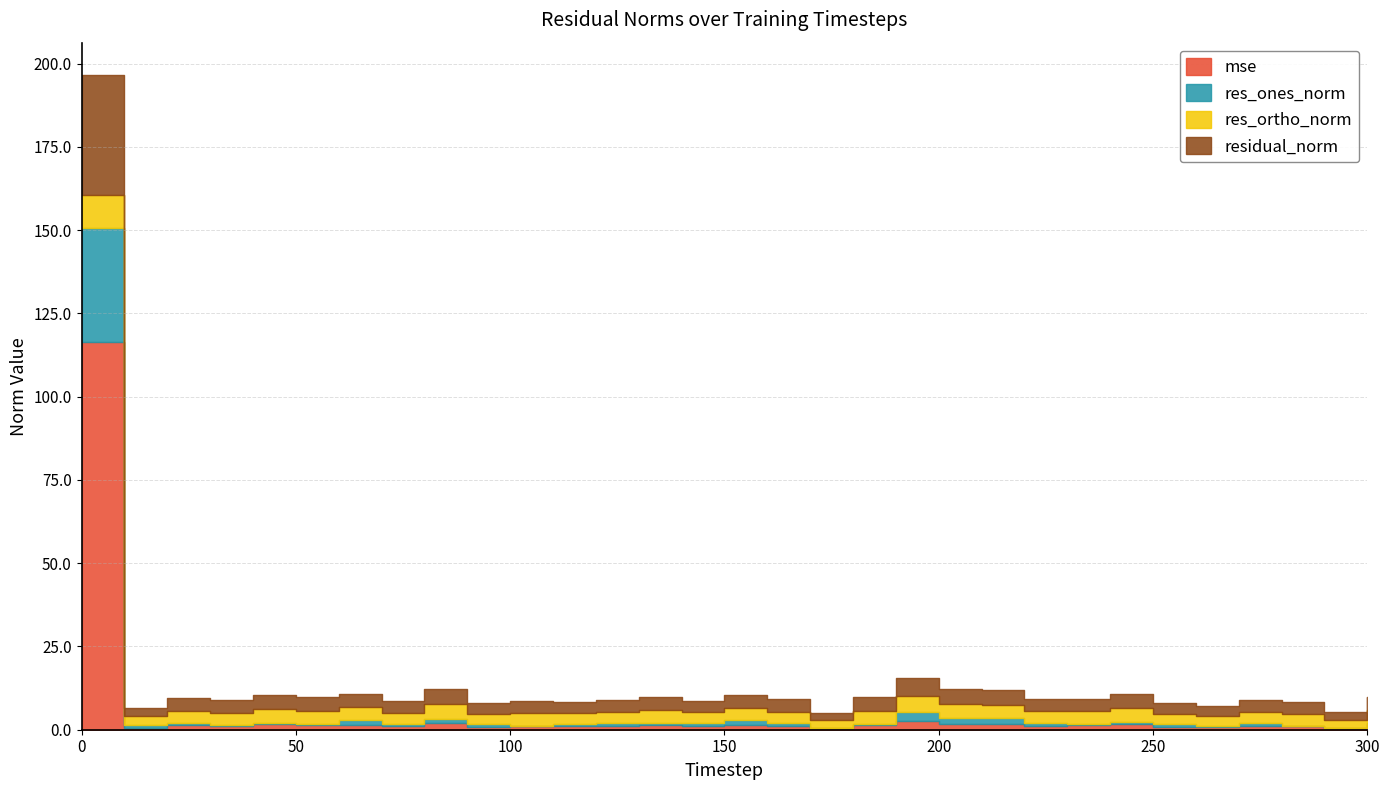

What is the sum of the mse values at 40 and 150?

3.0